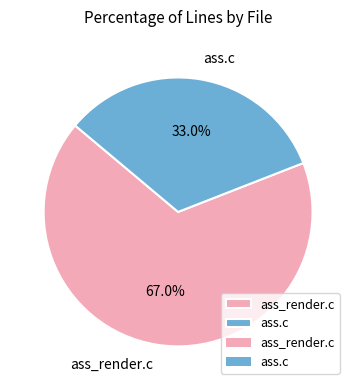

Does ass.c represent more than half of the total?

No